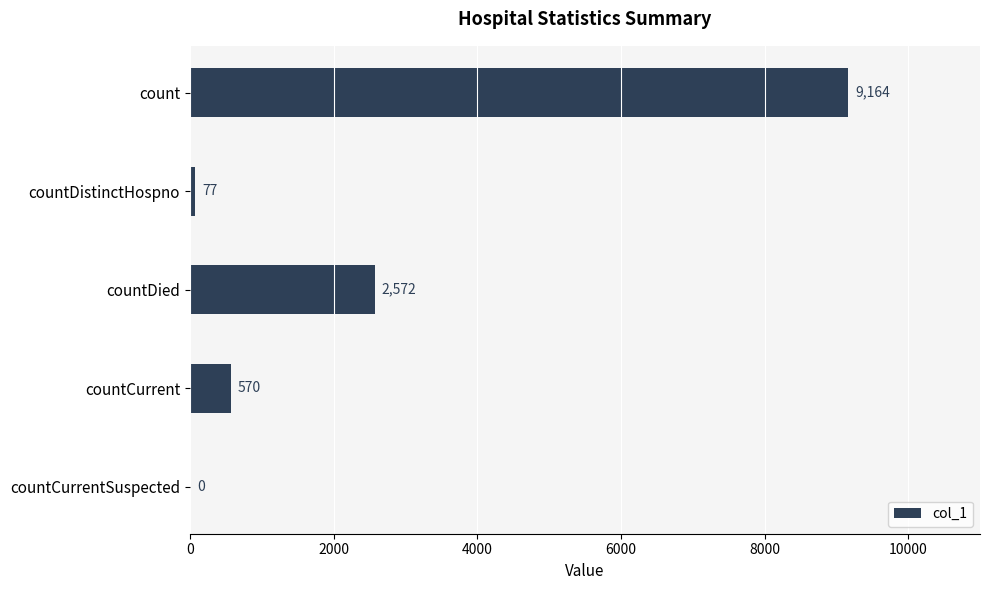

True or false: the data shows -2872 at countCurrentSuspected.

False